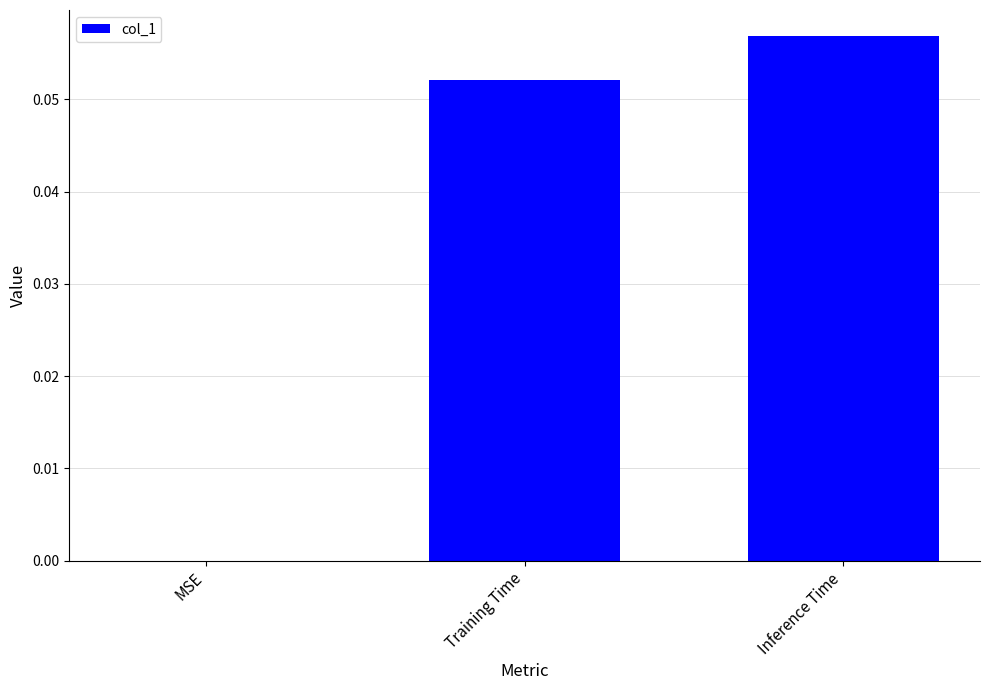

What is the change in value from MSE to Inference Time?

+0.1